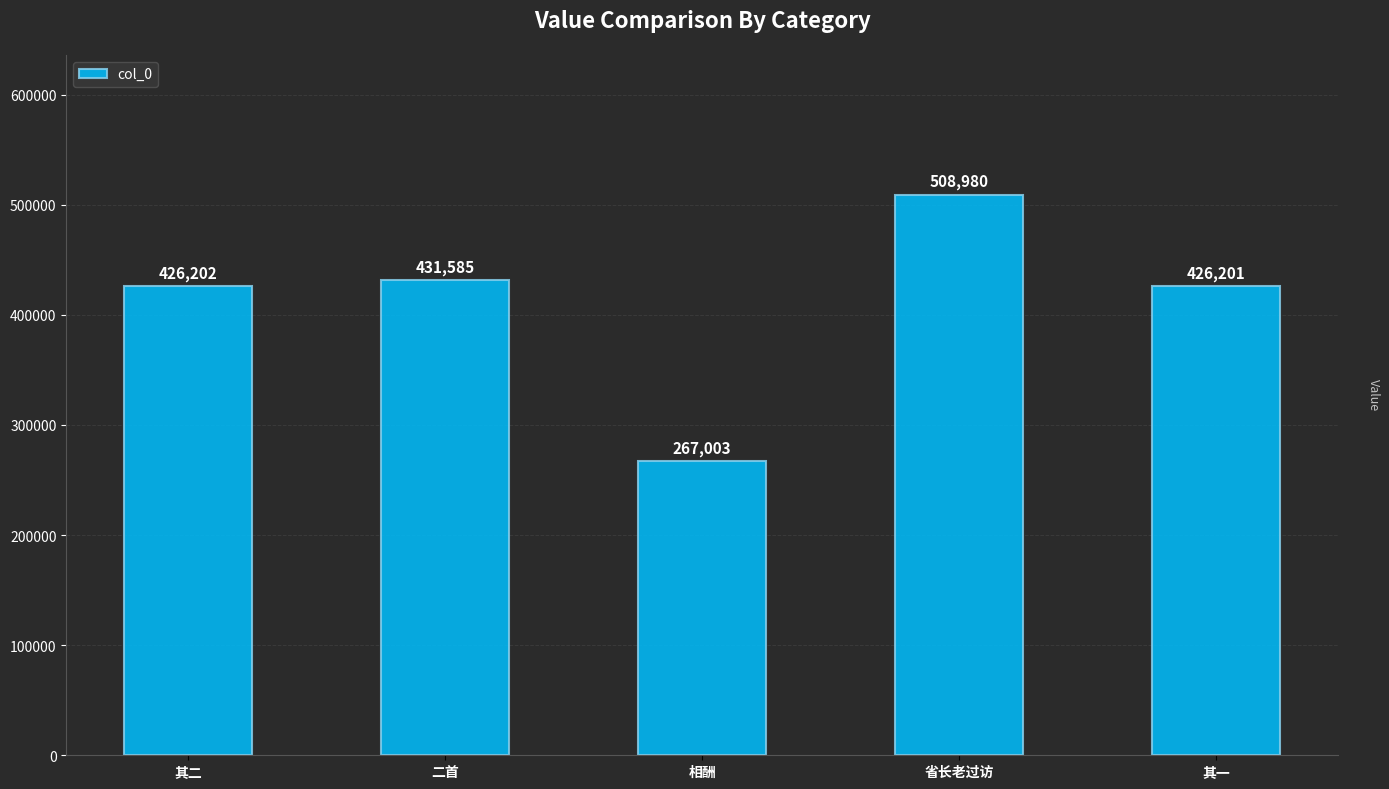

What is the value of the 1st bar from the left?

426202